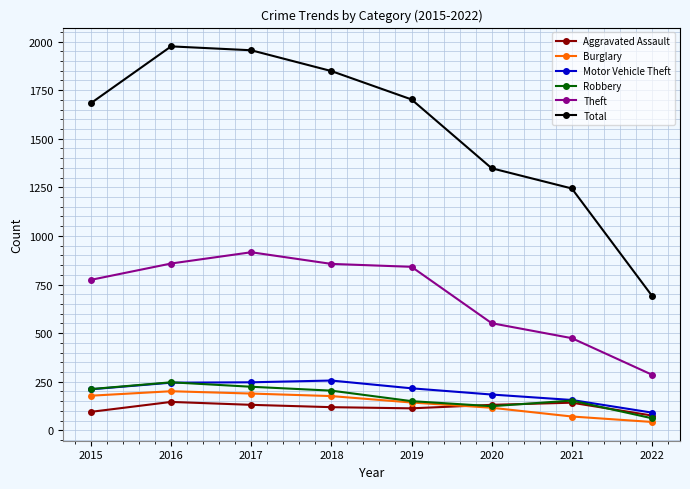

True or false: Total and Robbery cross at least once.

False